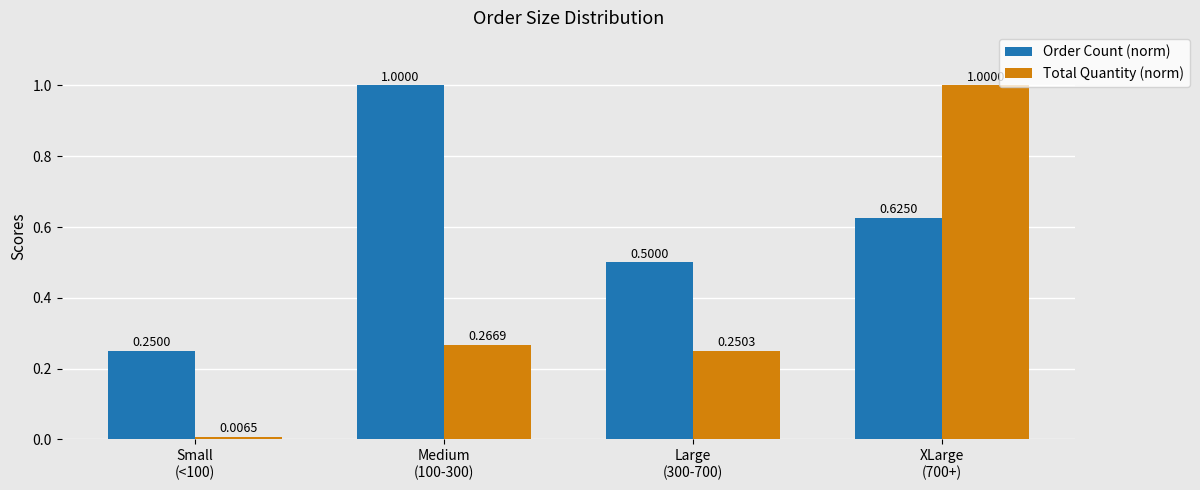

How many series are shown in this chart?

2